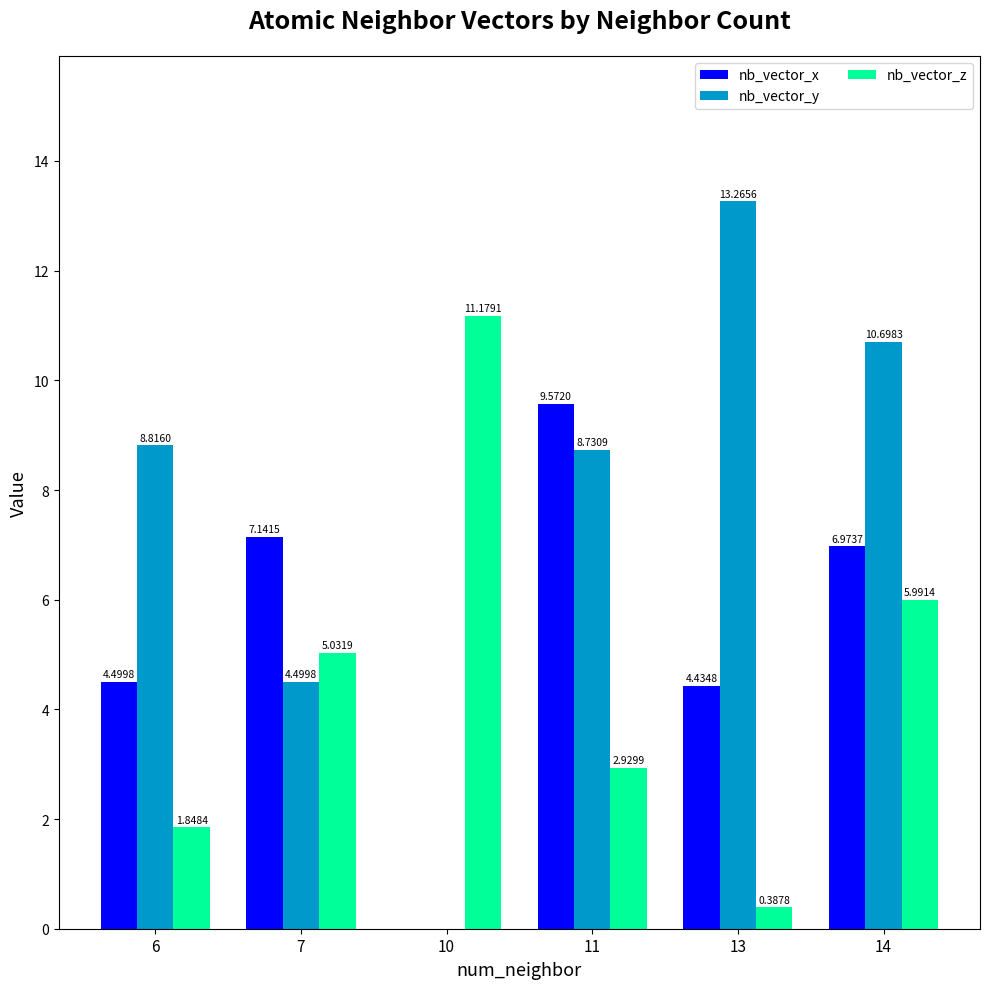

What is the sum of all nb_vector_z values?

27.4